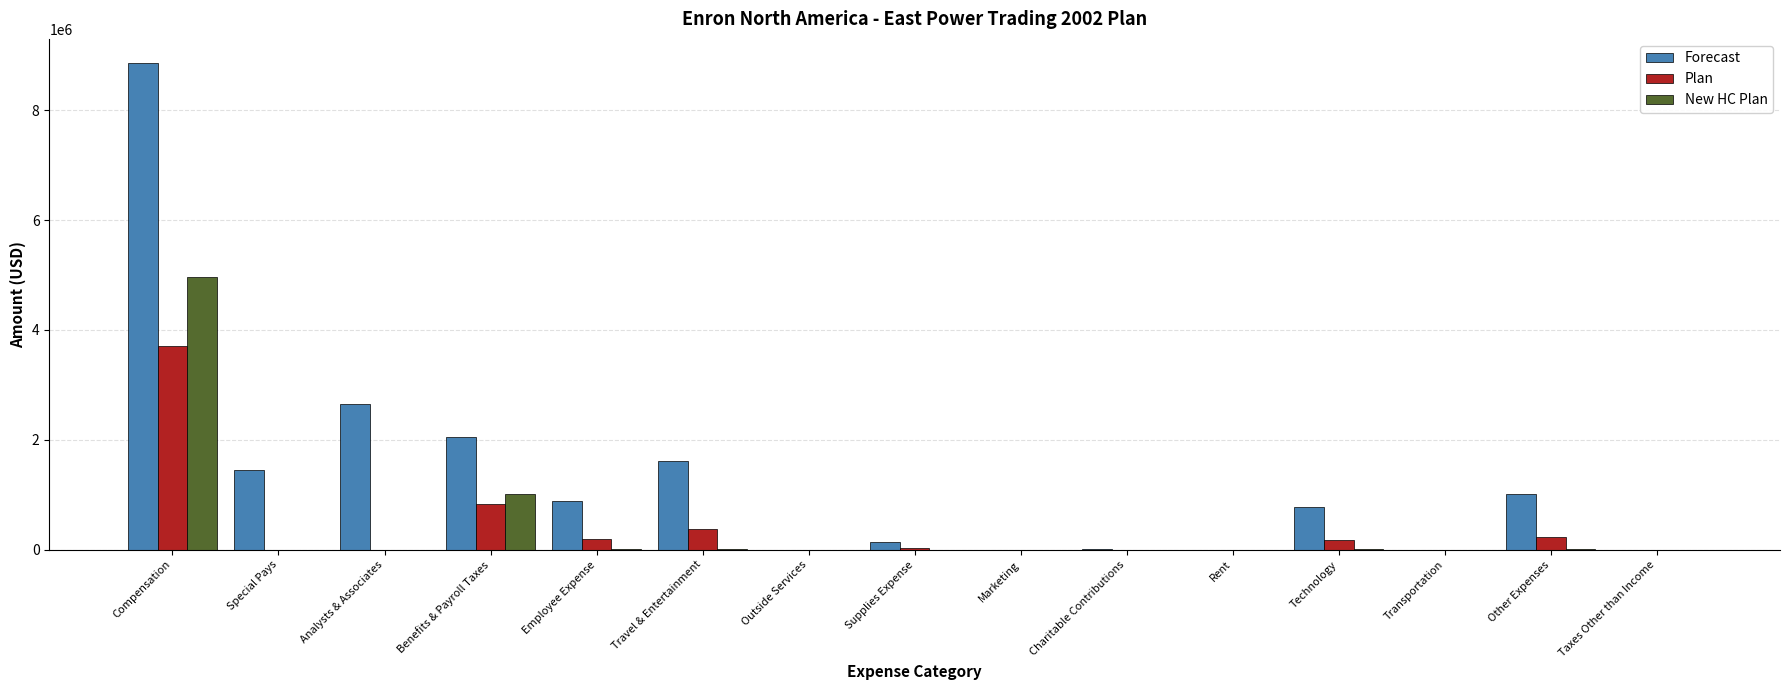

The New HC Plan series shows 2627563.7 at Charitable Contributions. True or false?

False